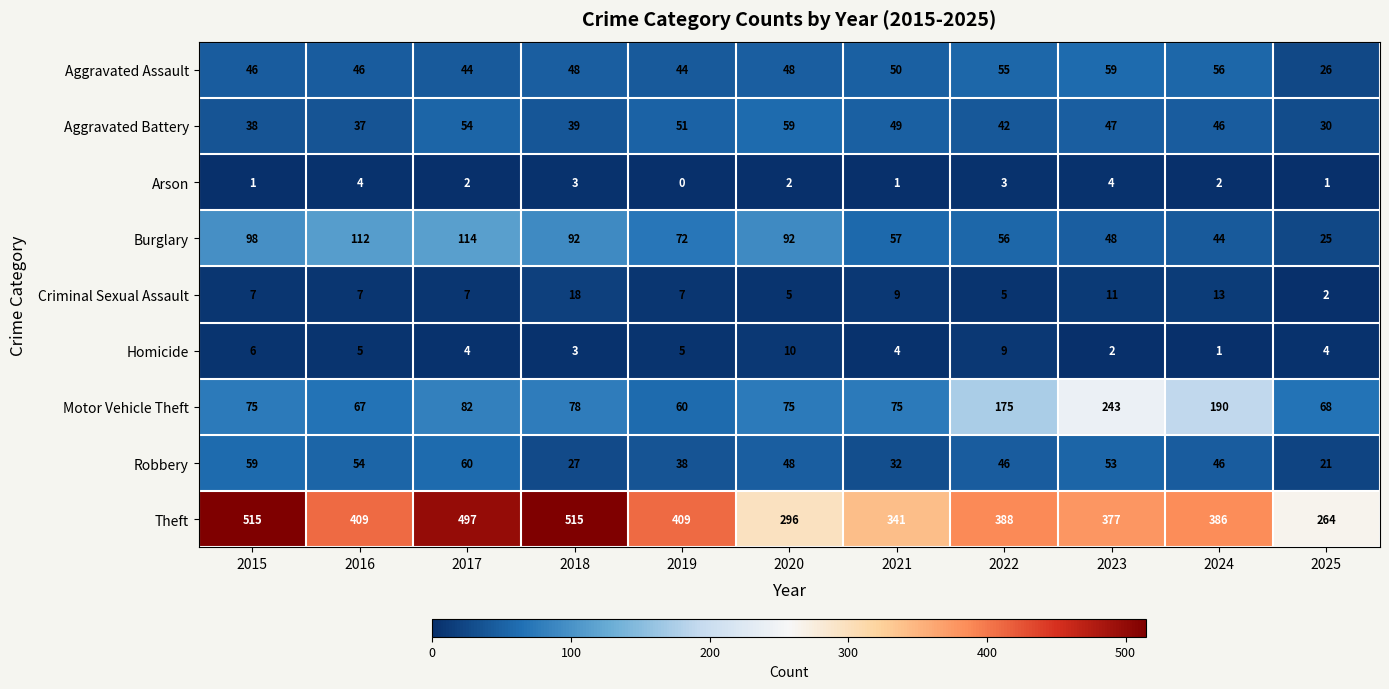

At 2023, list the series in order from largest to smallest.

Theft, Motor Vehicle Theft, Aggravated Assault, Robbery, Burglary, Aggravated Battery, Criminal Sexual Assault, Arson, Homicide